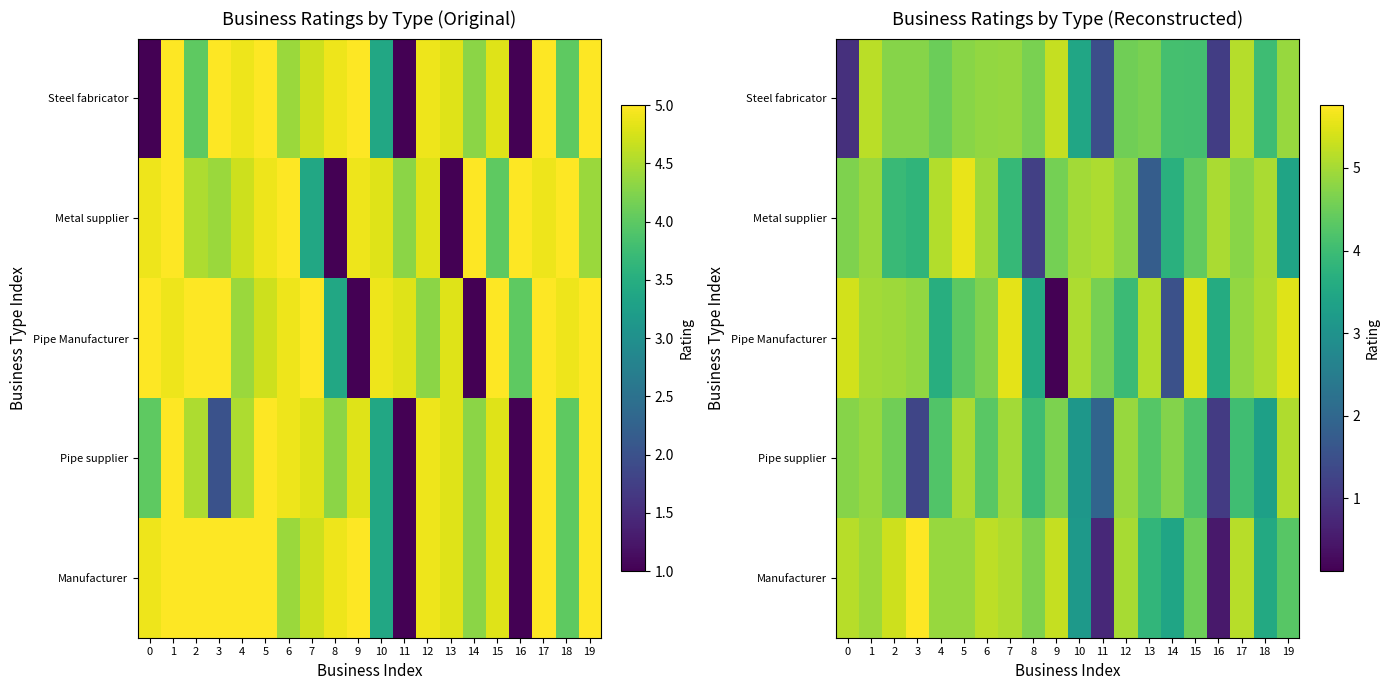

Is it true that Metal supplier equals 5.0 at 18?

True